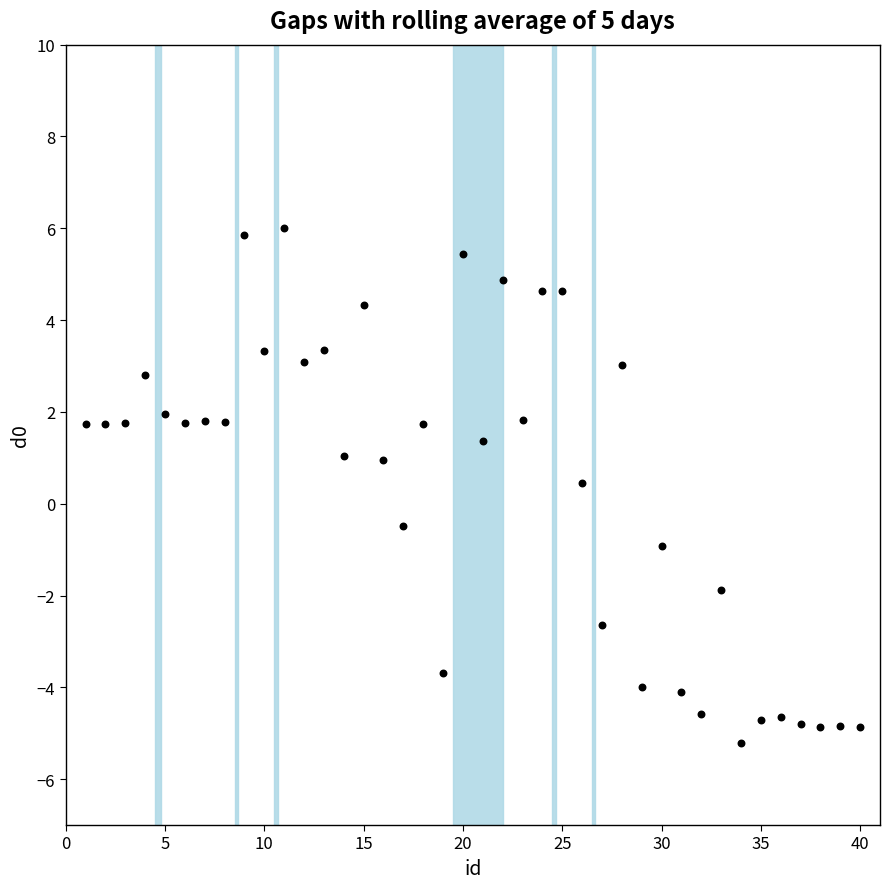

What is the range of X values (max minus min)?

39.0